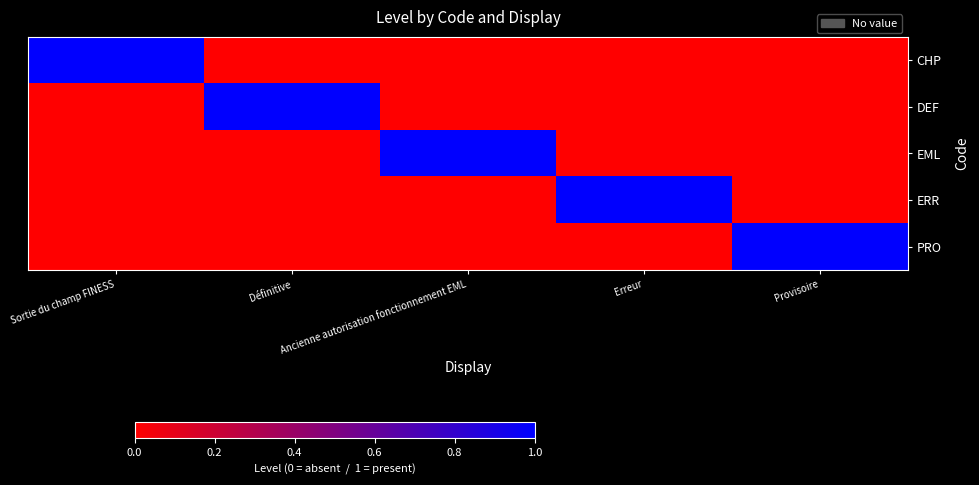

What is the total value across all series at Sortie du champ FINESS?

1